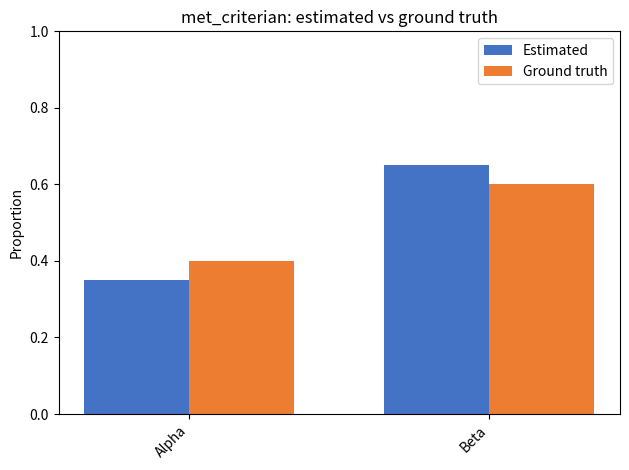

Rank the categories by Ground truth value from highest to lowest.

Beta, Alpha